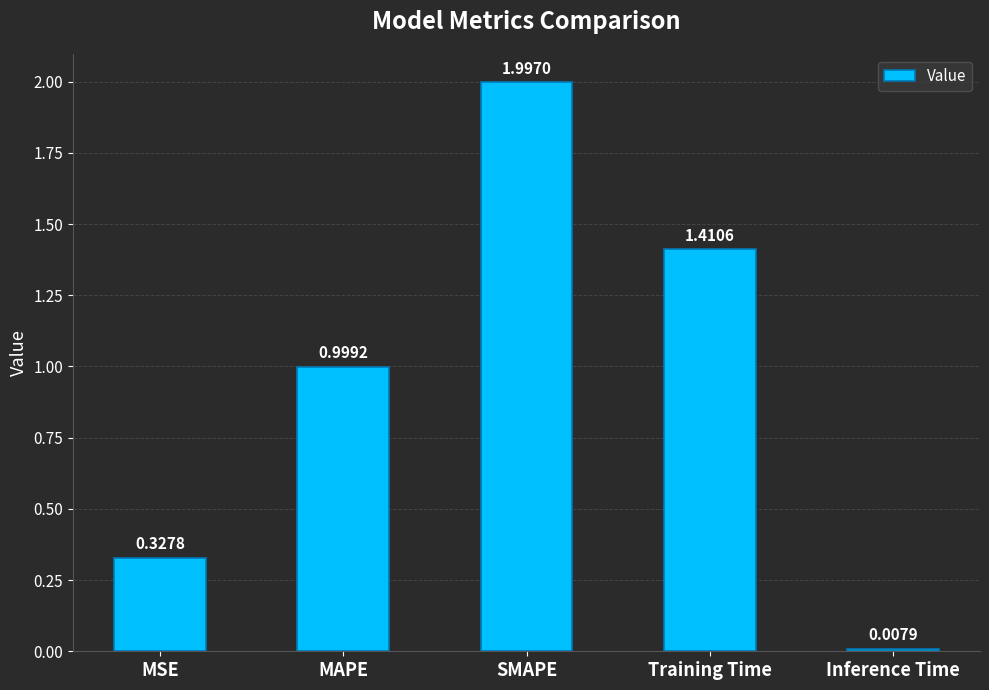

List the labels in order of value, smallest first.

Inference Time, MSE, MAPE, Training Time, SMAPE